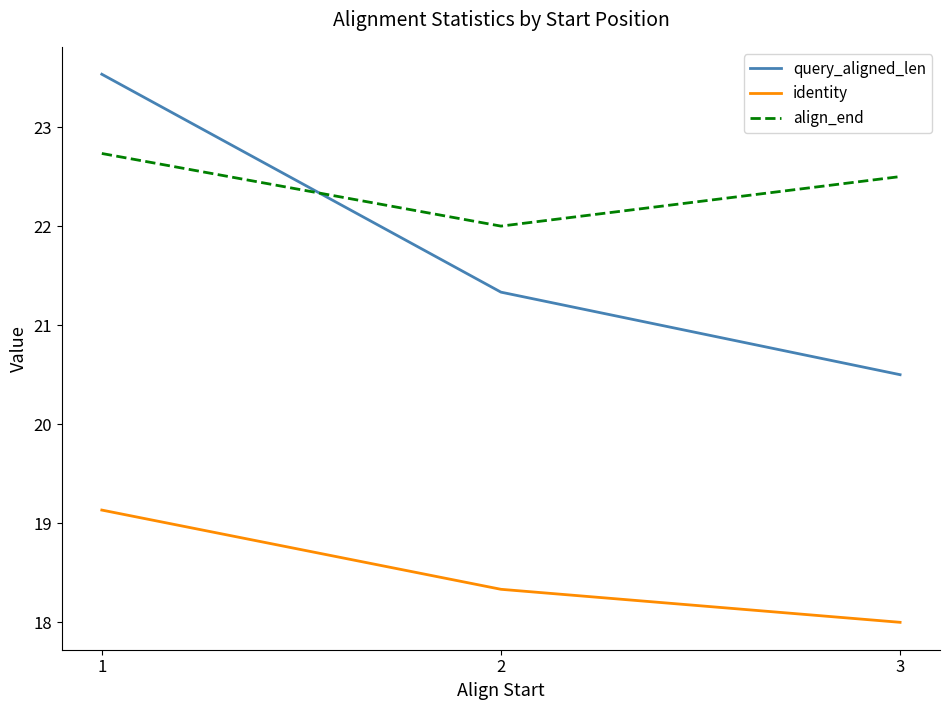

What value does the align_end series have at 1?

22.7